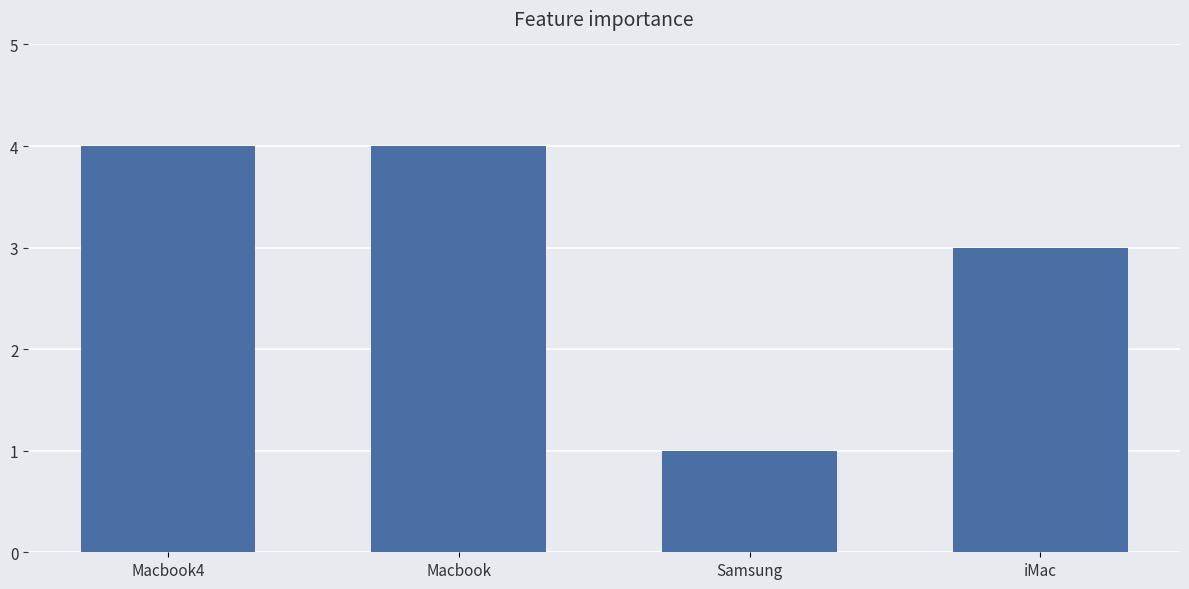

What is the label of the 1st bar from the right?

iMac